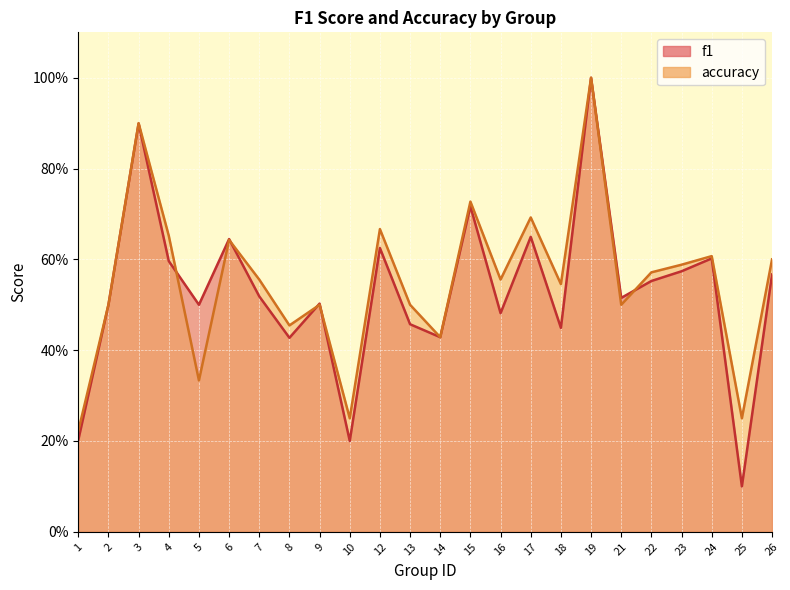

At which category is the sum across all series the highest?

19